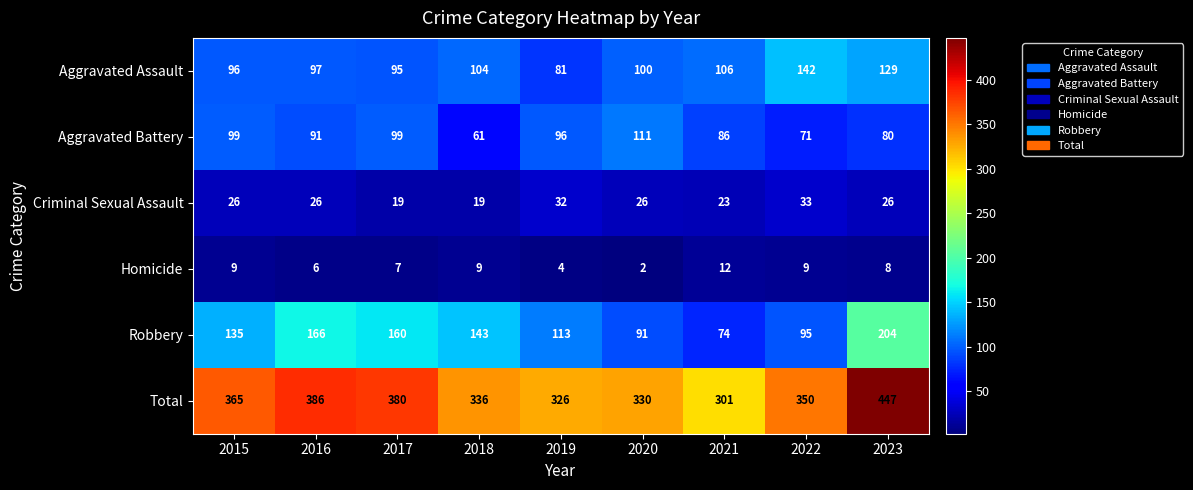

List the series in order of their peak value, lowest first.

Homicide, Criminal Sexual Assault, Aggravated Battery, Aggravated Assault, Robbery, Total